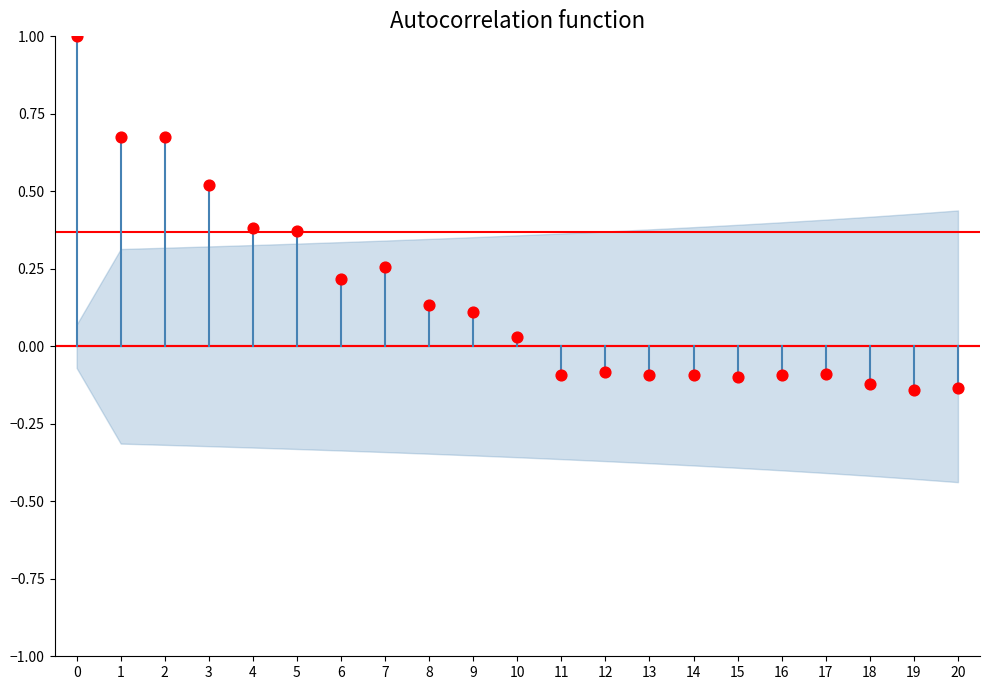

What is the range of Y values (max minus min)?

1.1